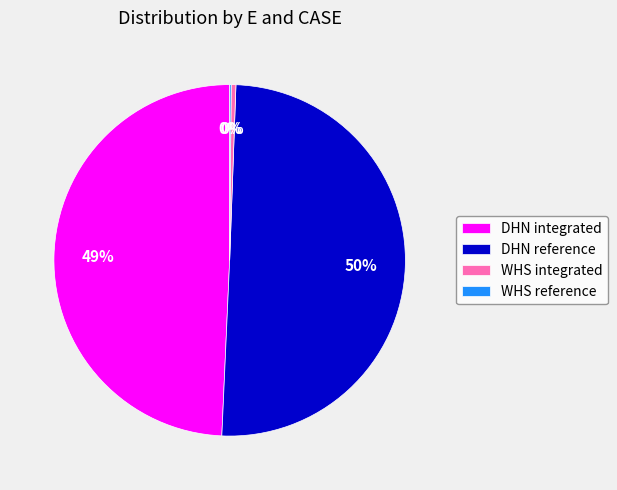

What percentage is the DHN integrated slice, to the nearest percent?

49%